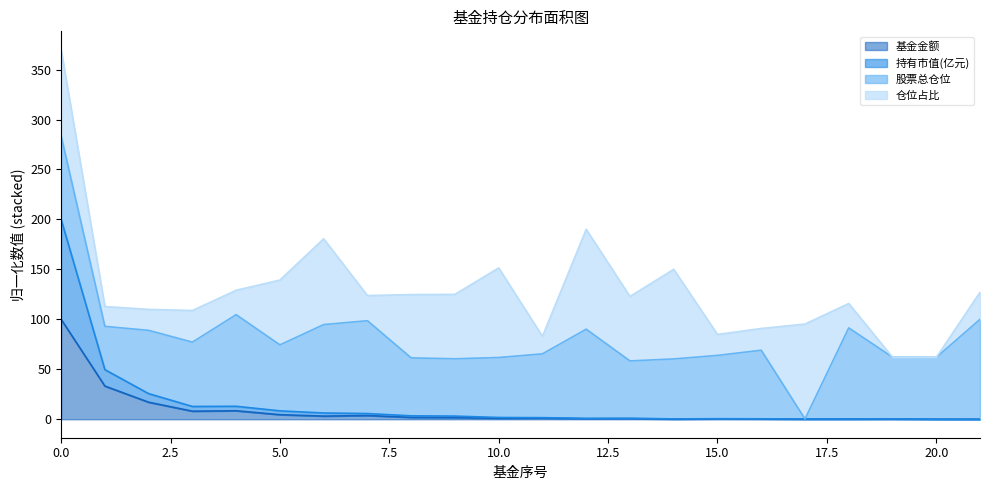

Does the chart display data point markers on the line(s)?

No